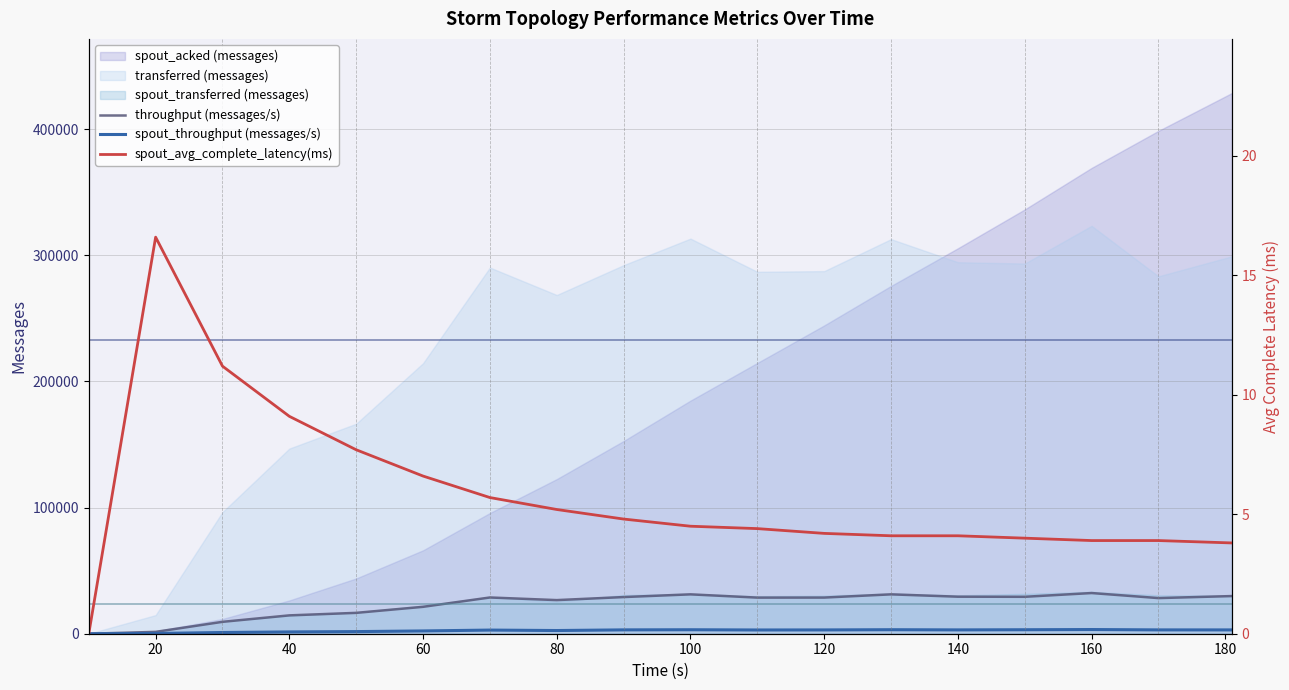

What is the sum of all spout_throughput (messages/s) values?

42847.0